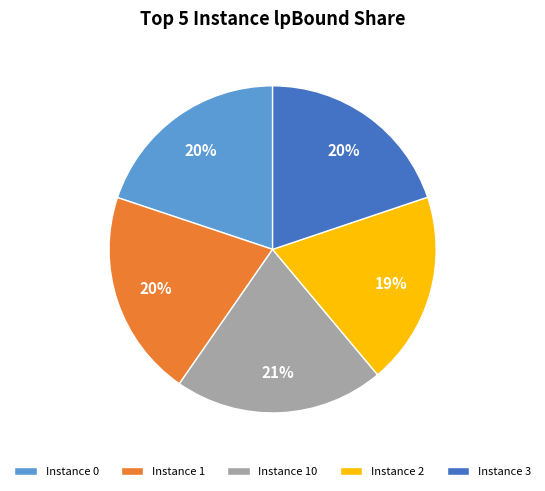

Does Instance 0 represent more than half of the total?

No